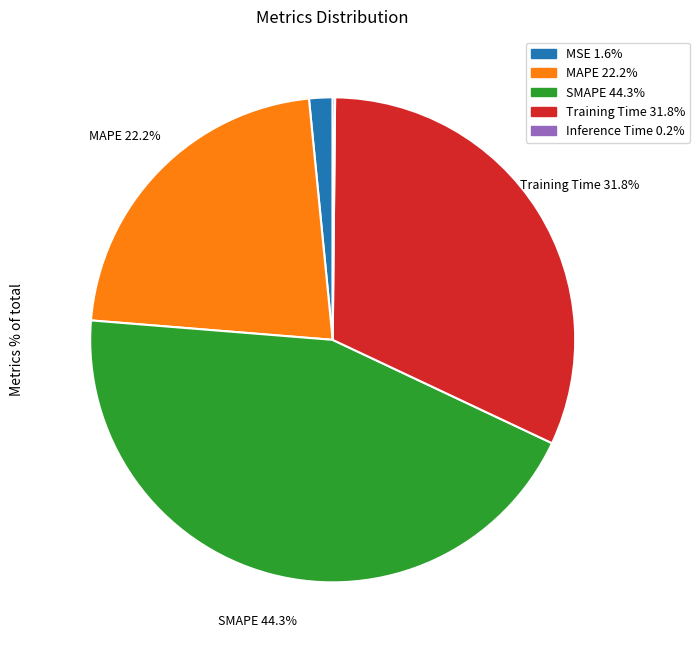

Is there any slice that represents more than half of the pie?

No